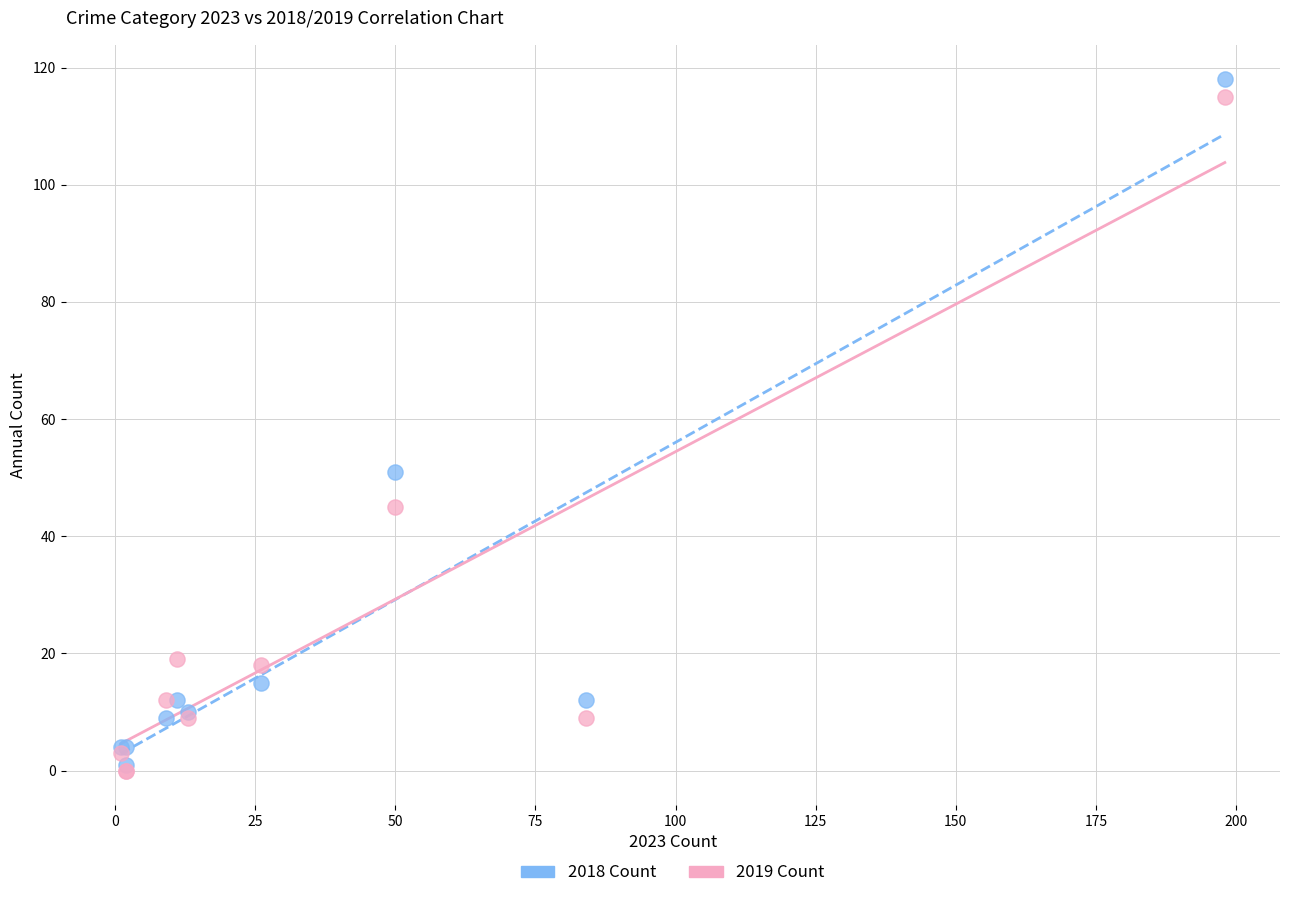

In the 2018 Count series, what Y value is closest to 59?

51